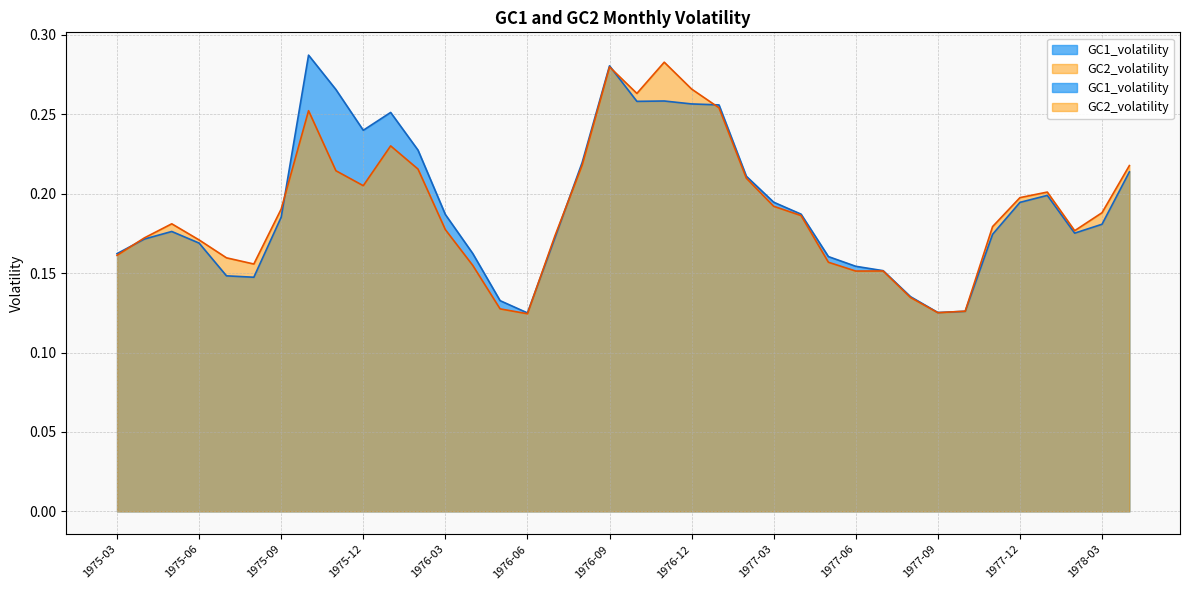

At which label is GC1_volatility closest to 0?

1976-06